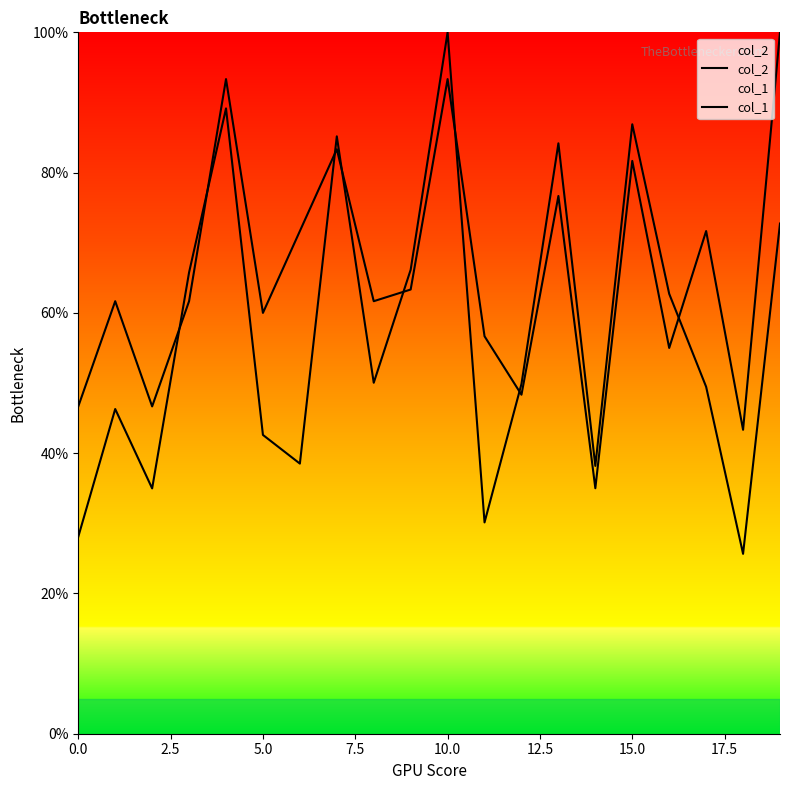

What is the value of the col_1 point at the 20th from the left?

1.0